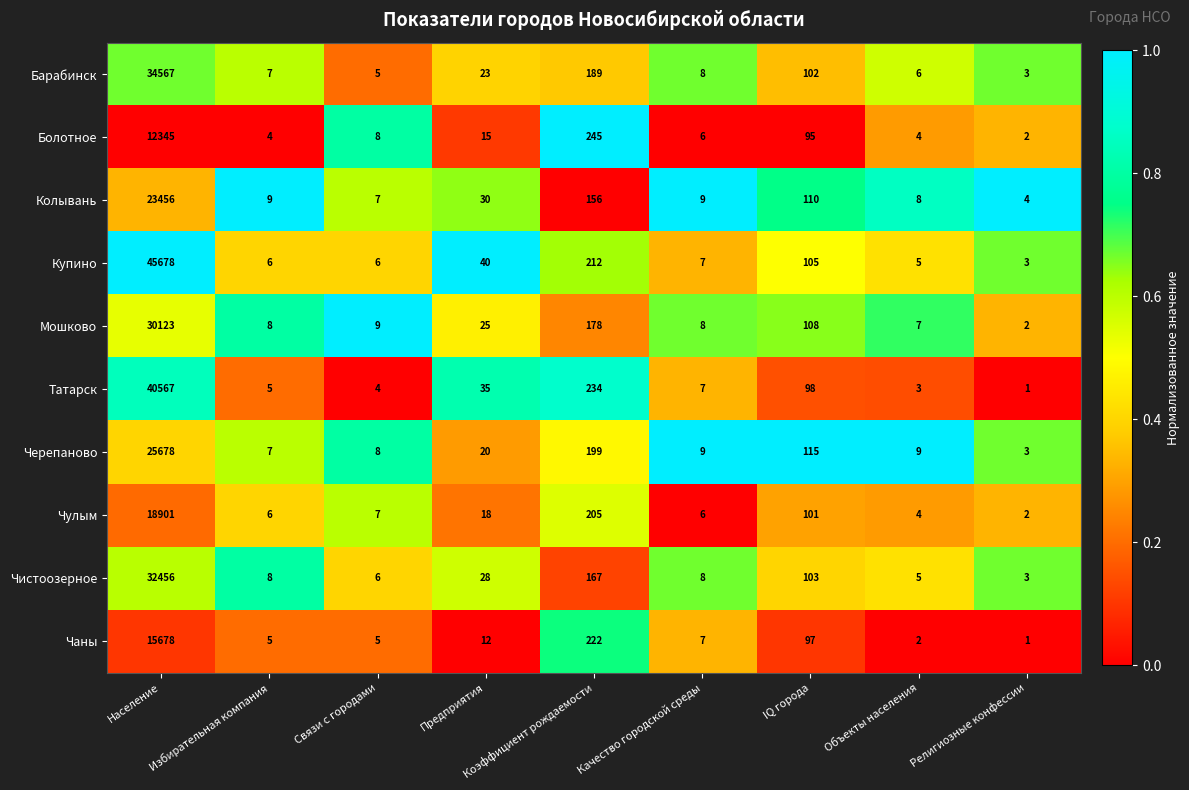

Which series has the largest range (max minus min)?

Купино